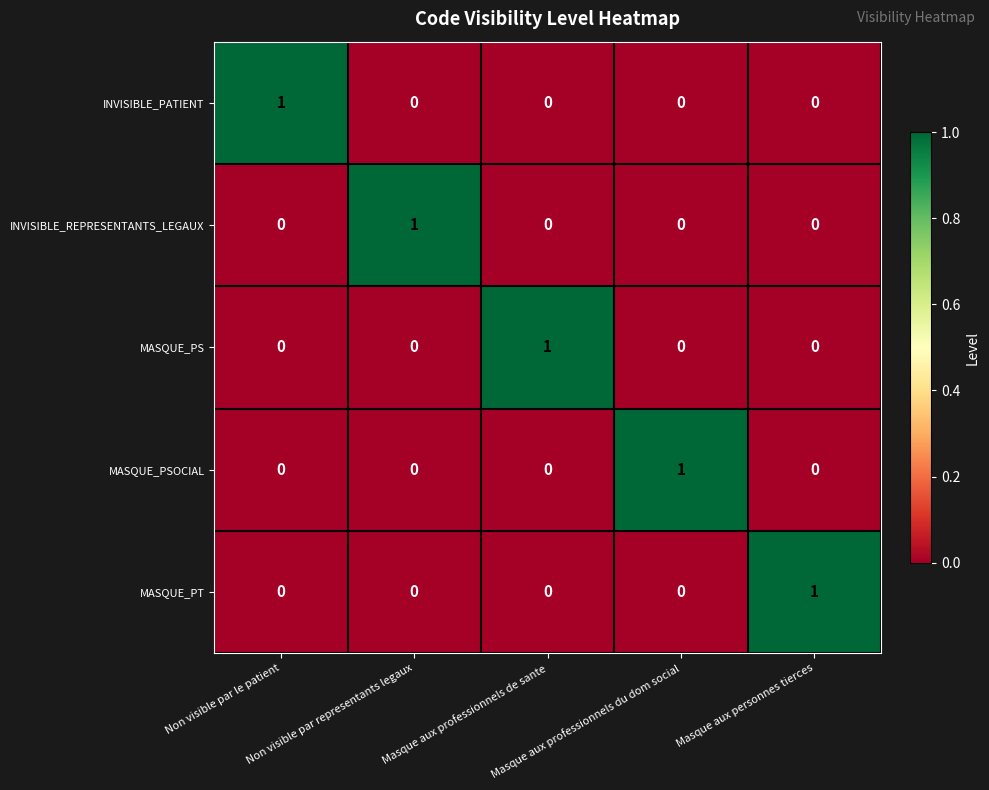

How many INVISIBLE_REPRESENTANTS_LEGAUX values are between 0 and 1?

5